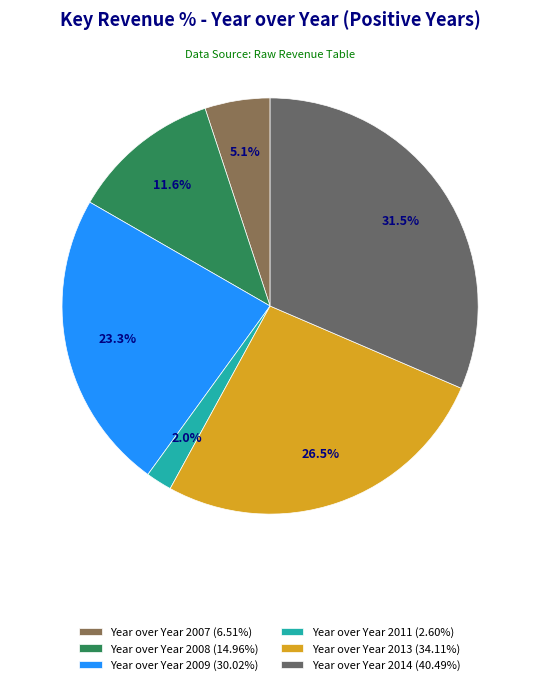

Approximately how many times larger is the value at Year over Year 2013 (34.11%) compared to Year over Year 2014 (40.49%)?

0.8